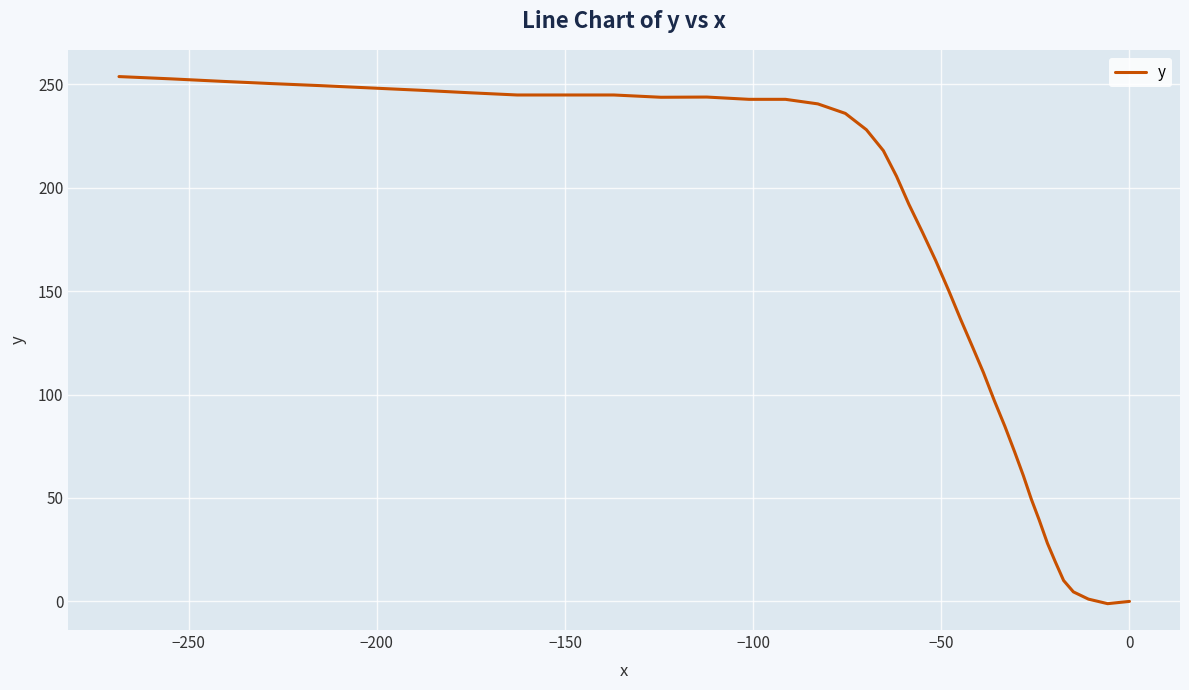

True or false: the data has more than 0 interior local peaks.

True